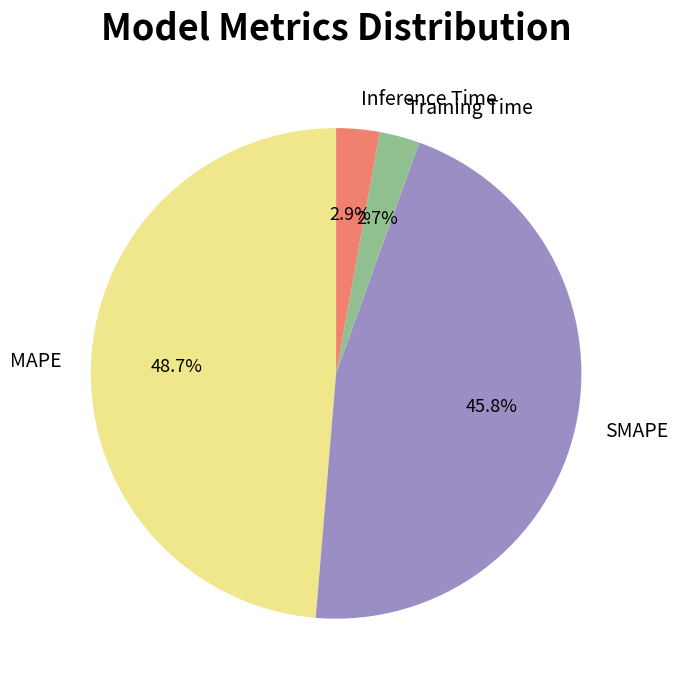

Which category has the biggest portion of the pie?

MAPE